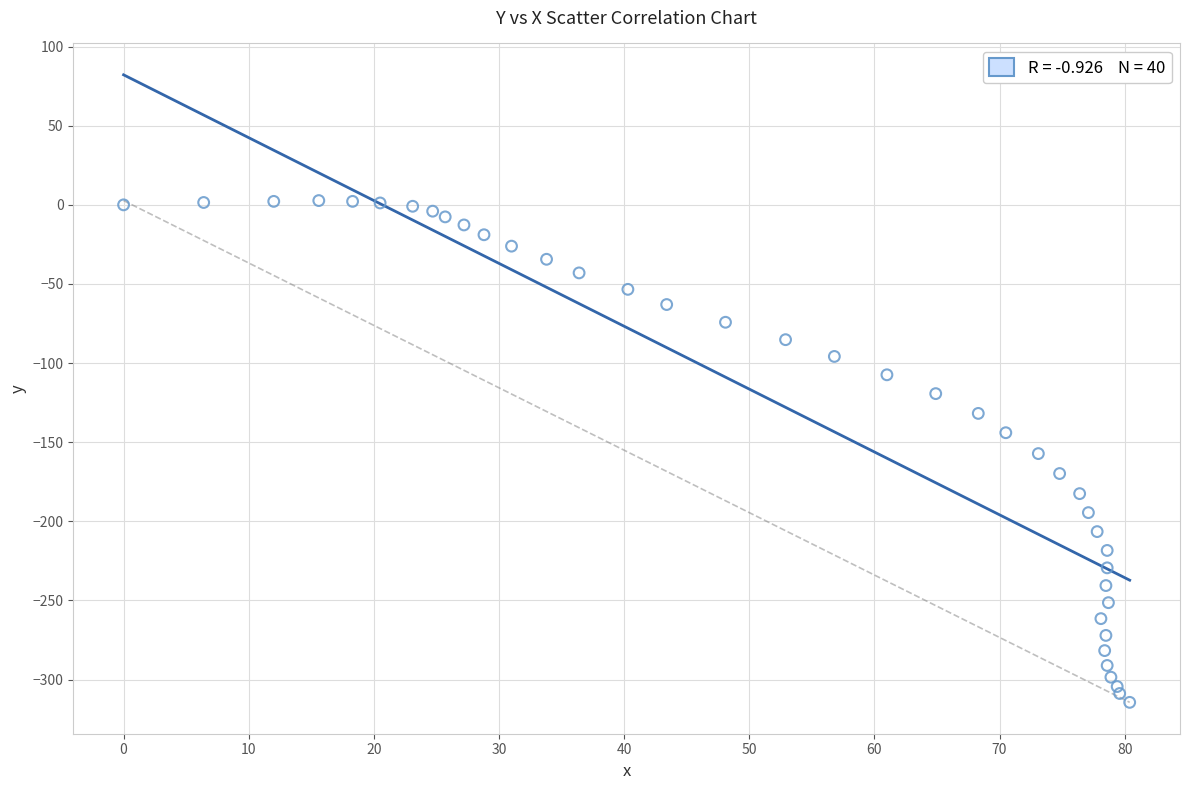

What is the range of Y values (max minus min)?

317.1